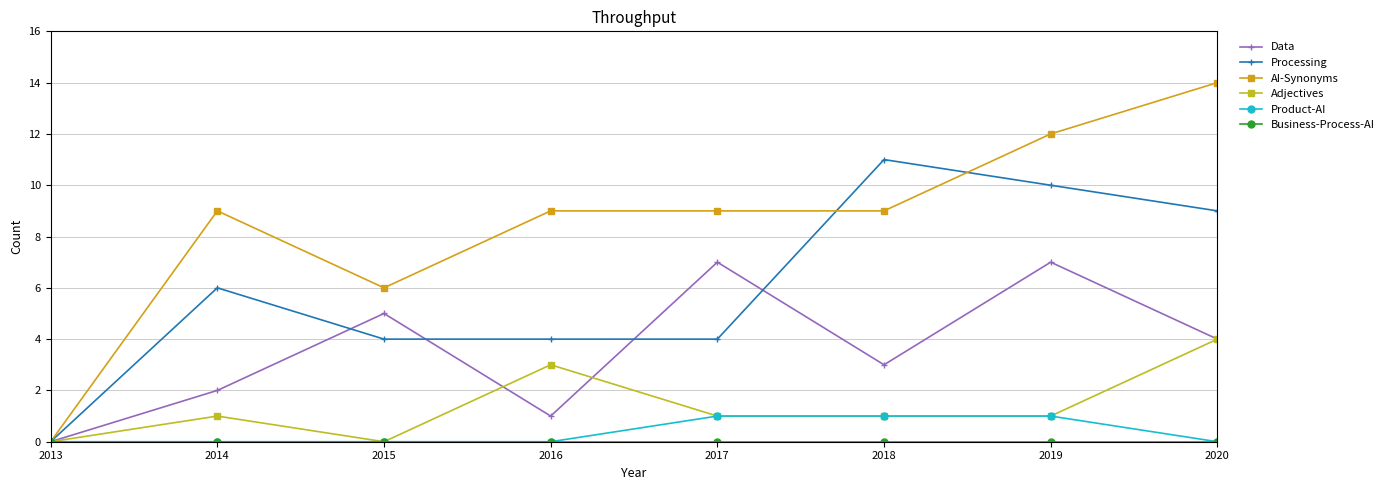

What is the approximate value of Processing at 2018, to the nearest 5?

10